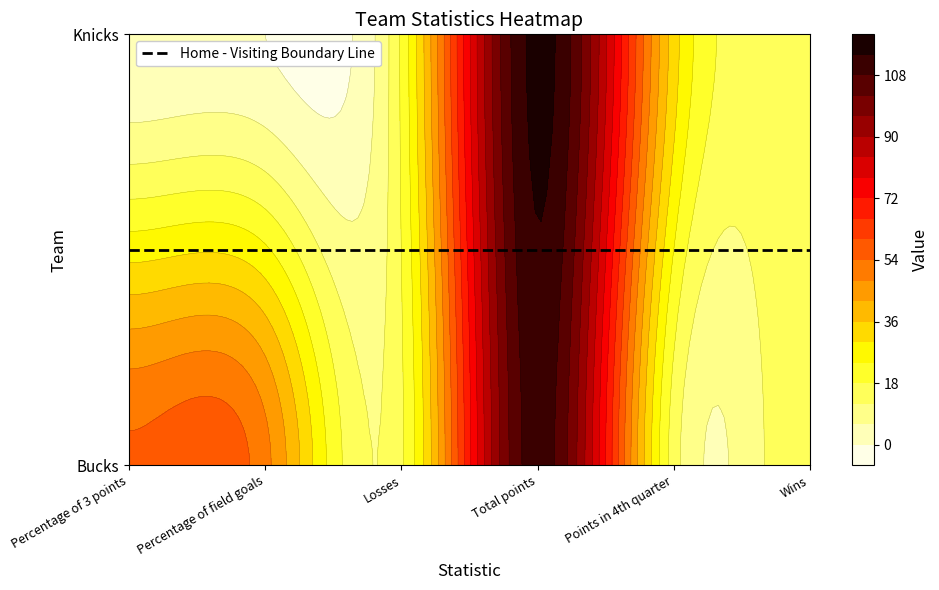

The value of Knicks at Percentage of 3 points is 0. True or false?

True